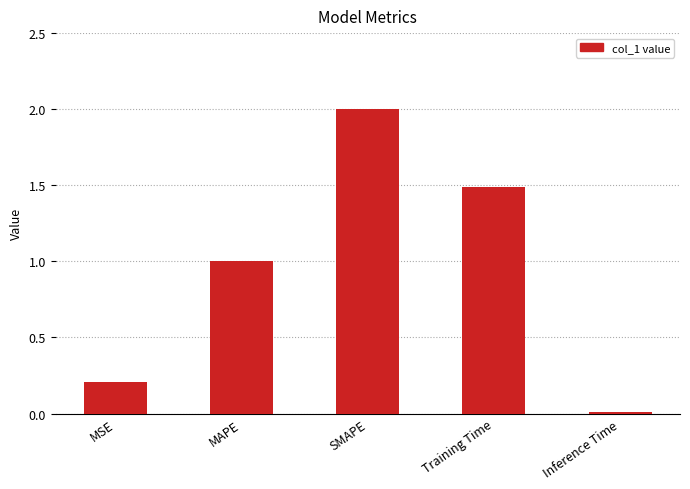

What is the difference between the values at MSE and Training Time?

1.3